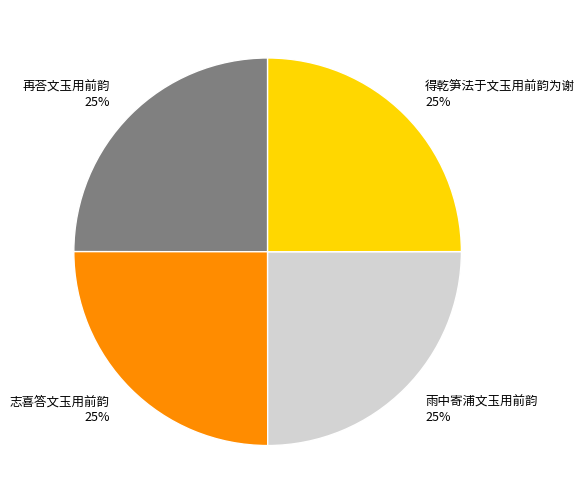

How many slices are in this pie chart?

4